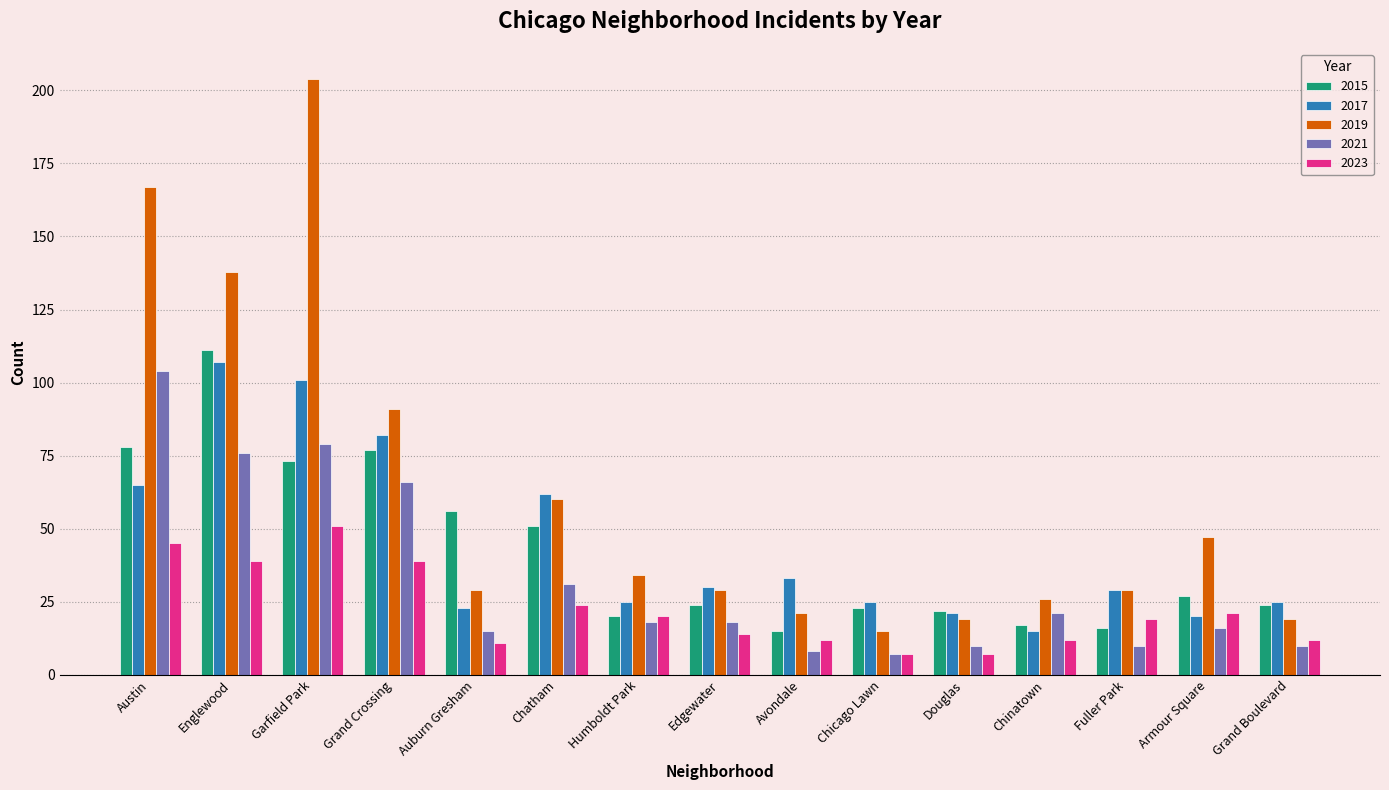

Is it true that 2019 equals 17 at Auburn Gresham?

False